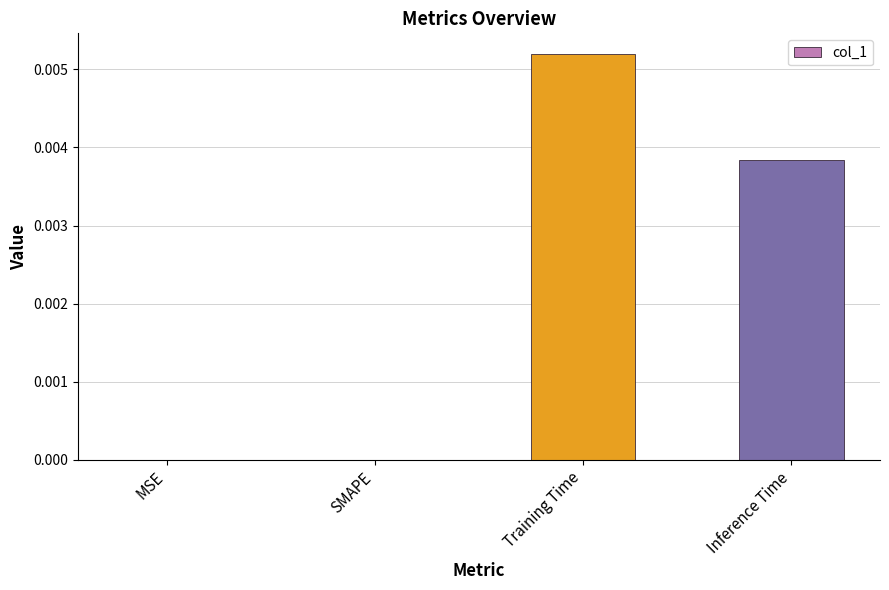

Between Inference Time and Training Time, which is larger?

Training Time